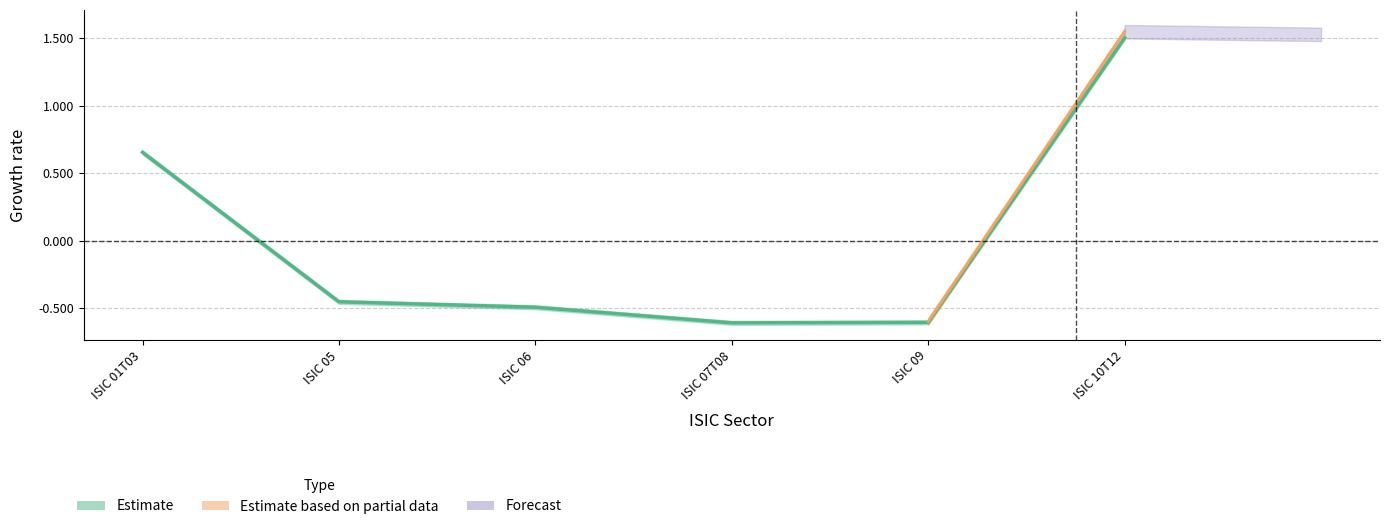

Reading left to right, transcribe all the data shown in this chart.

ISIC 01T03=0.7	ISIC 05=-0.5	ISIC 06=-0.5	ISIC 07T08=-0.6	ISIC 09=-0.6	ISIC 10T12=1.5